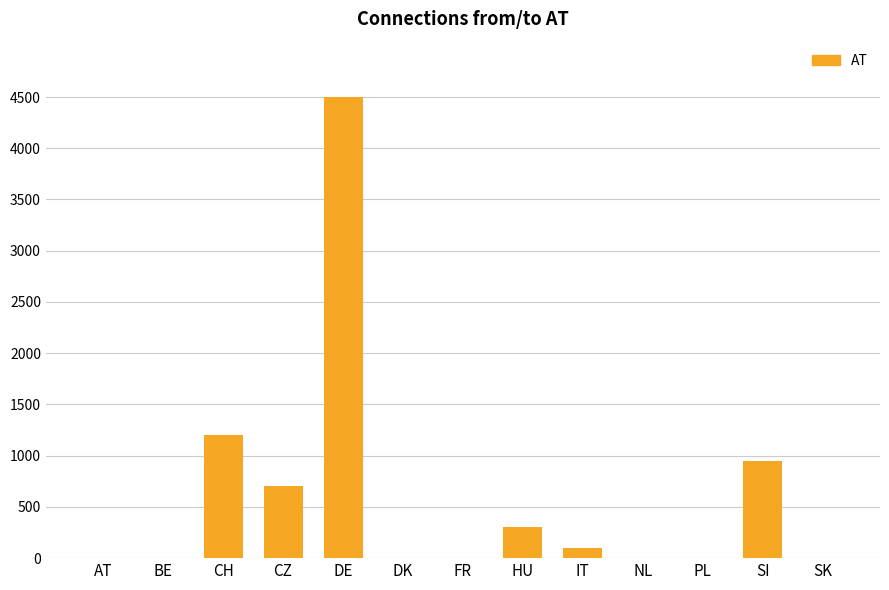

What is the change in value from DE to SK?

-4500